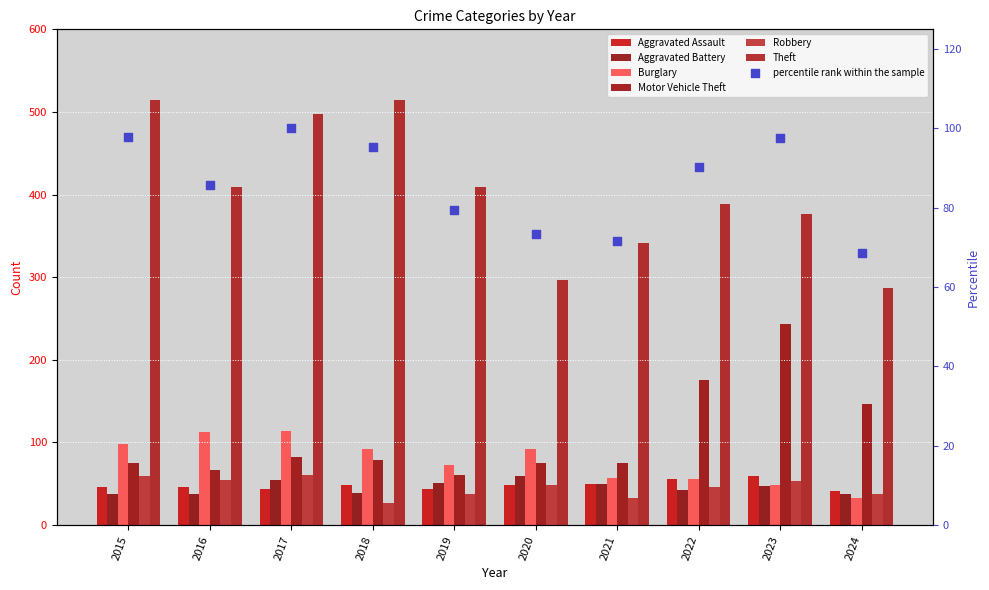

Which series reaches the minimum Y coordinate?

Robbery